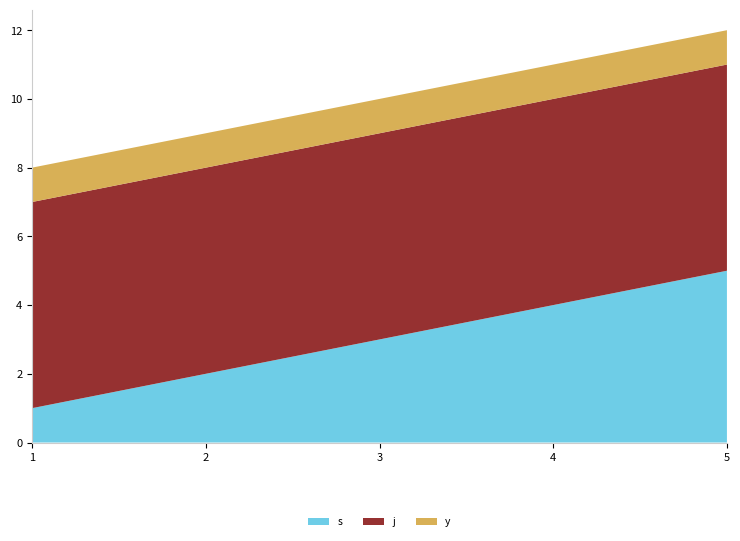

Reading left to right, transcribe all the data shown in this chart.

s: 1	2	3	4	5
j: 6	6	6	6	6
y: 1	1	1	1	1